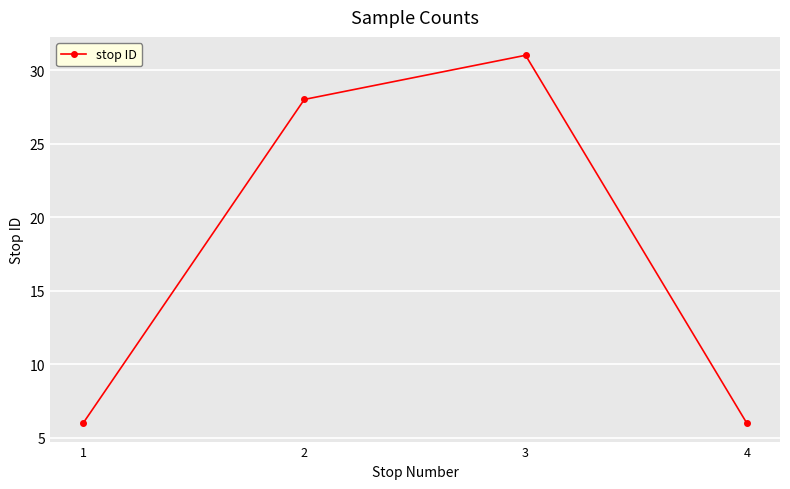

Approximately how many times larger is the value at 3 compared to 4?

5.2